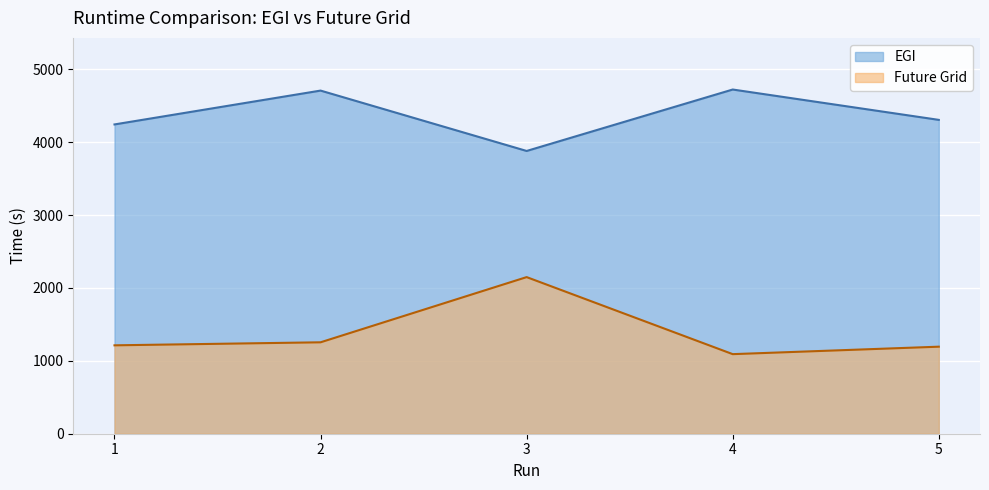

At 2, list the series in order from largest to smallest.

EGI, Future Grid